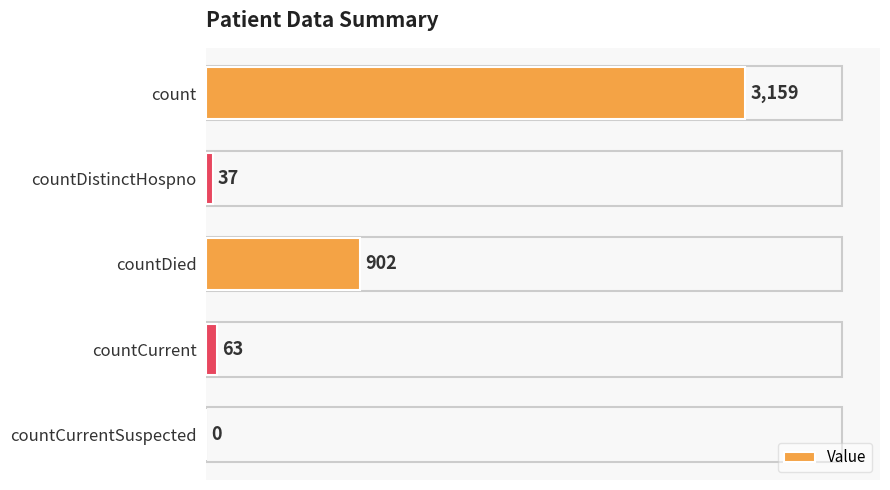

What is the average value?

832